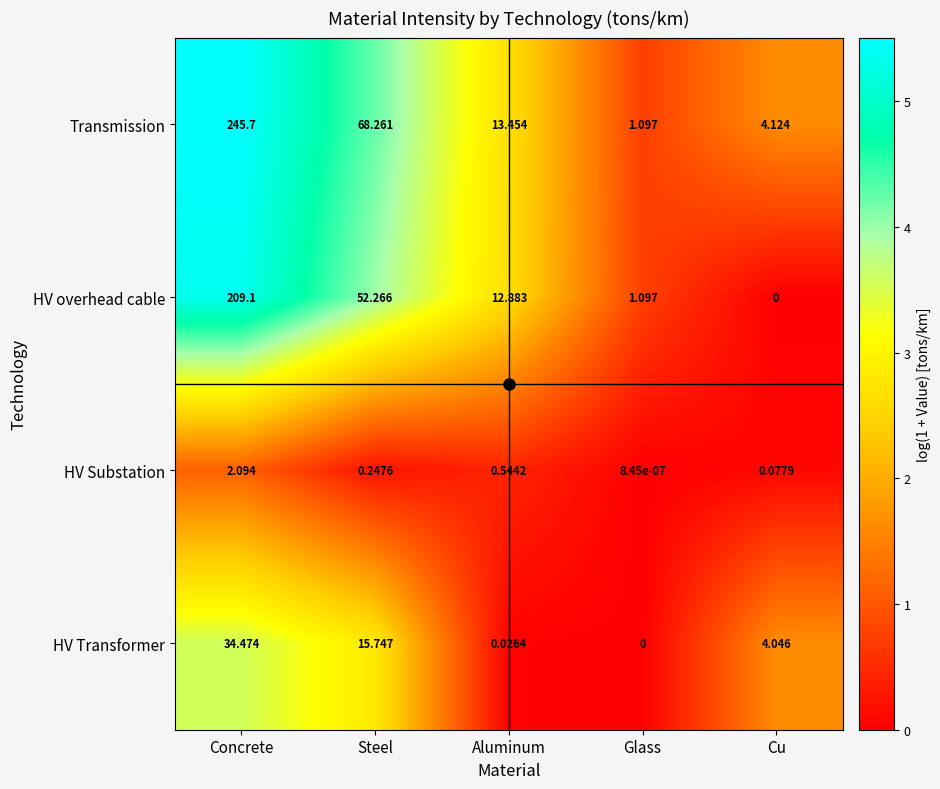

At which label does HV Substation reach its minimum?

Glass